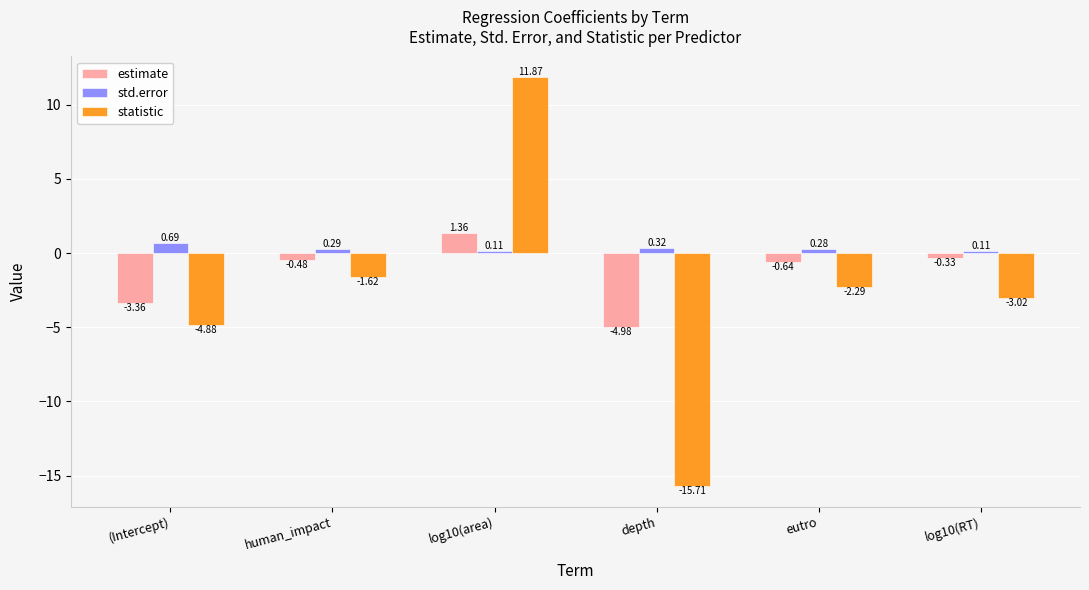

Which series has the largest total across all categories?

std.error